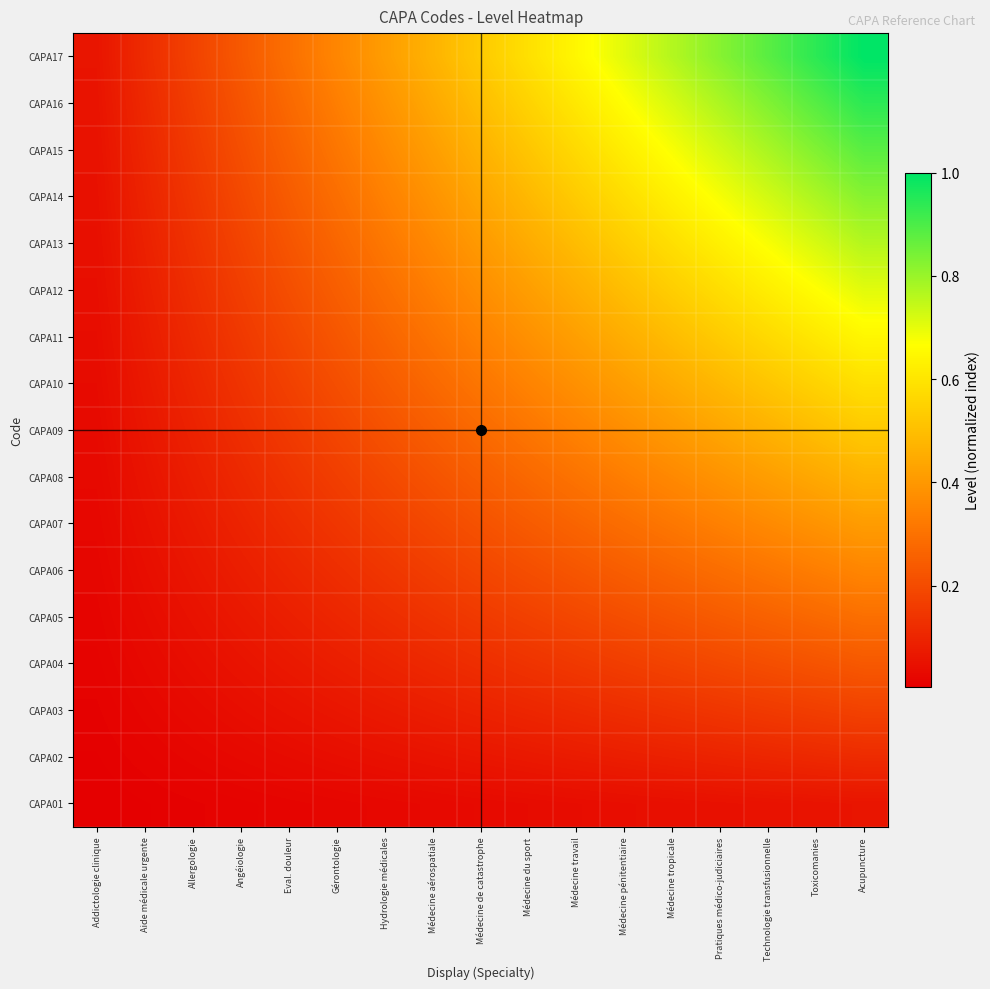

What is the total value across all series at Acupuncture?

9.0